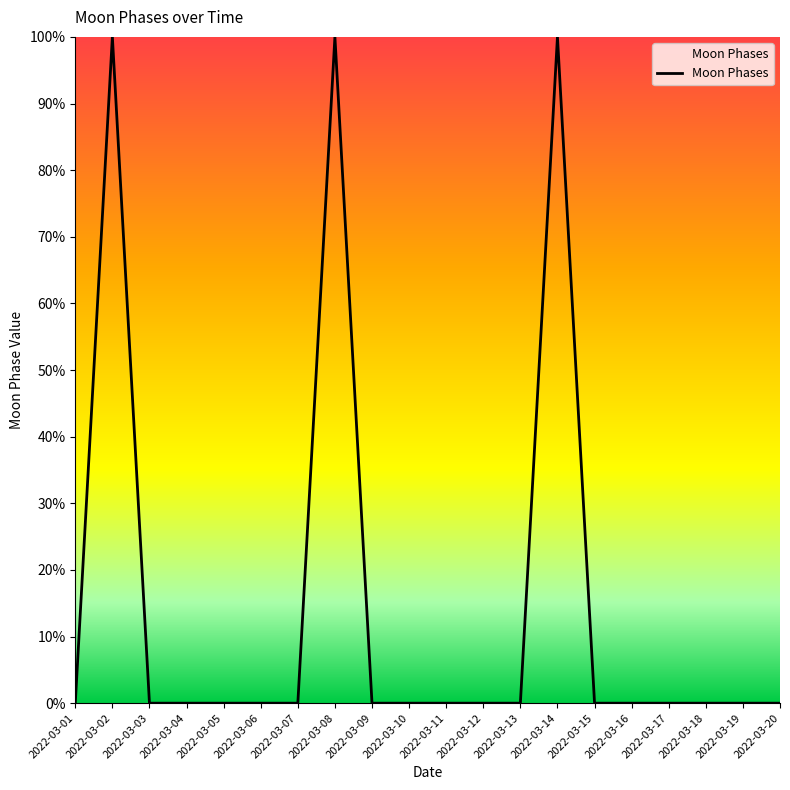

What is the greatest value displayed?

100